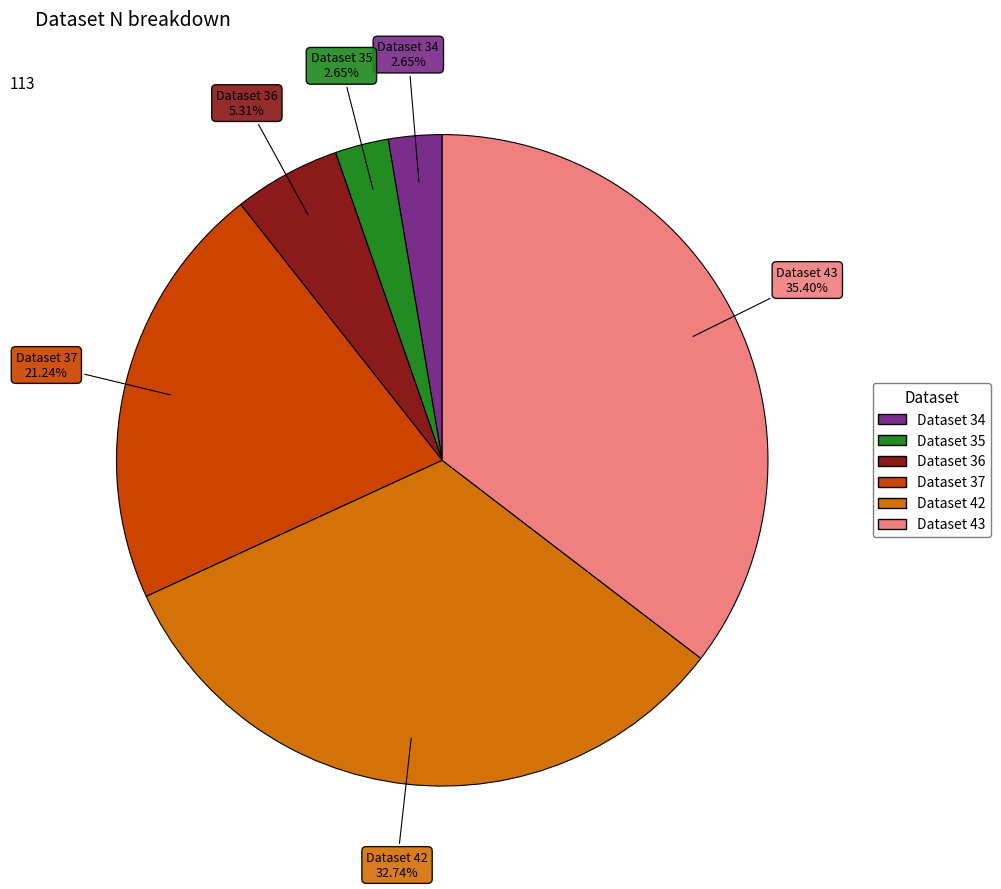

Does any single category account for the majority?

No